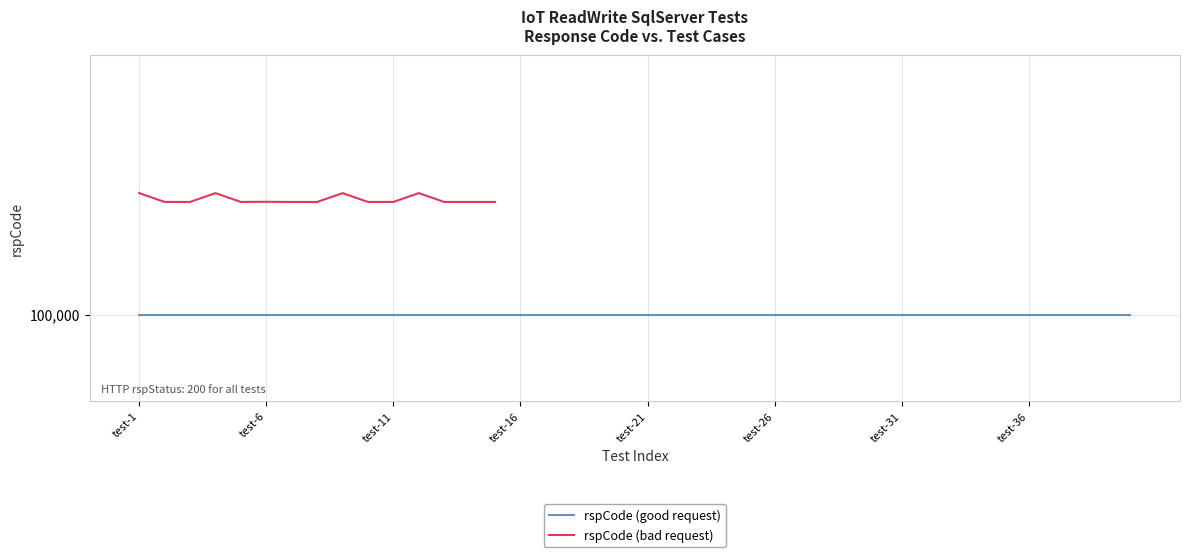

At which category does the data reach its first local valley?

test-21